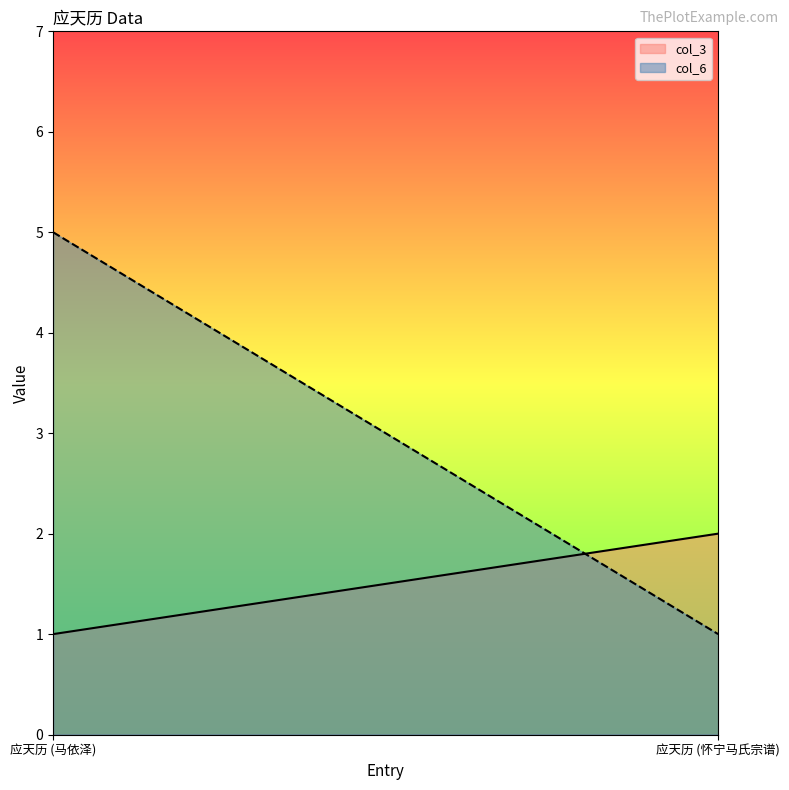

The value of col_3 at 应天历 (马依泽) is 2. True or false?

False